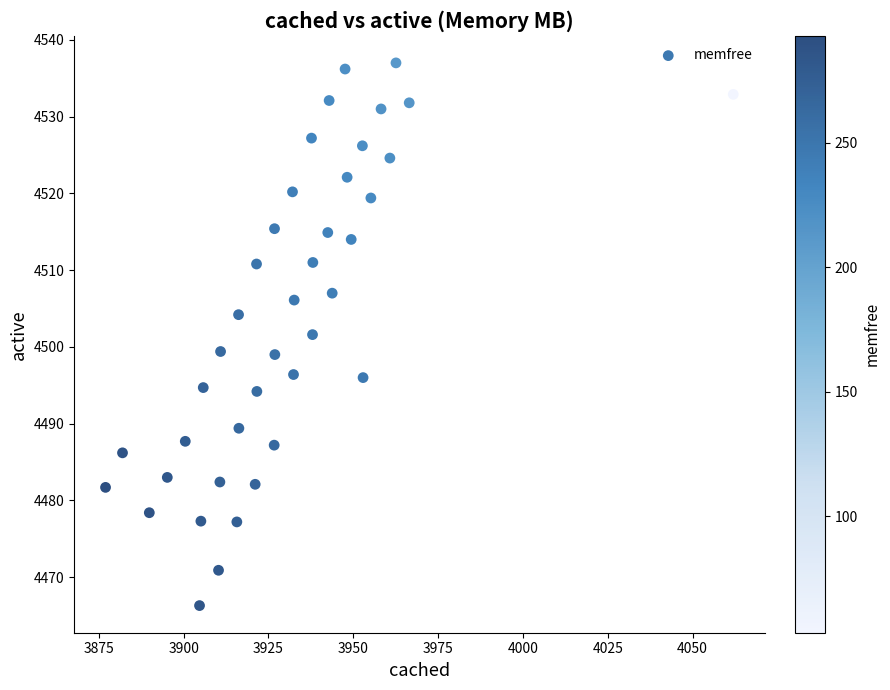

What is the range of Y values (max minus min)?

70.7